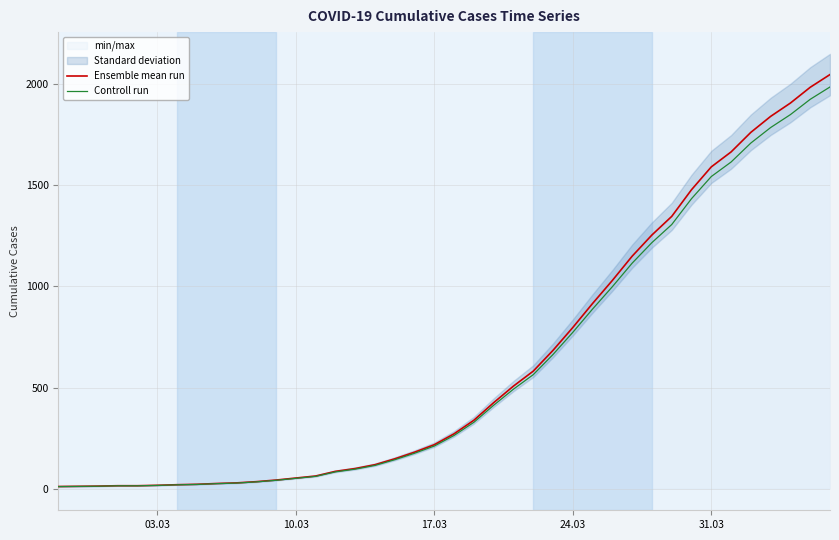

What is the difference between the maximum and minimum values in the Ensemble mean run series?

2039.0